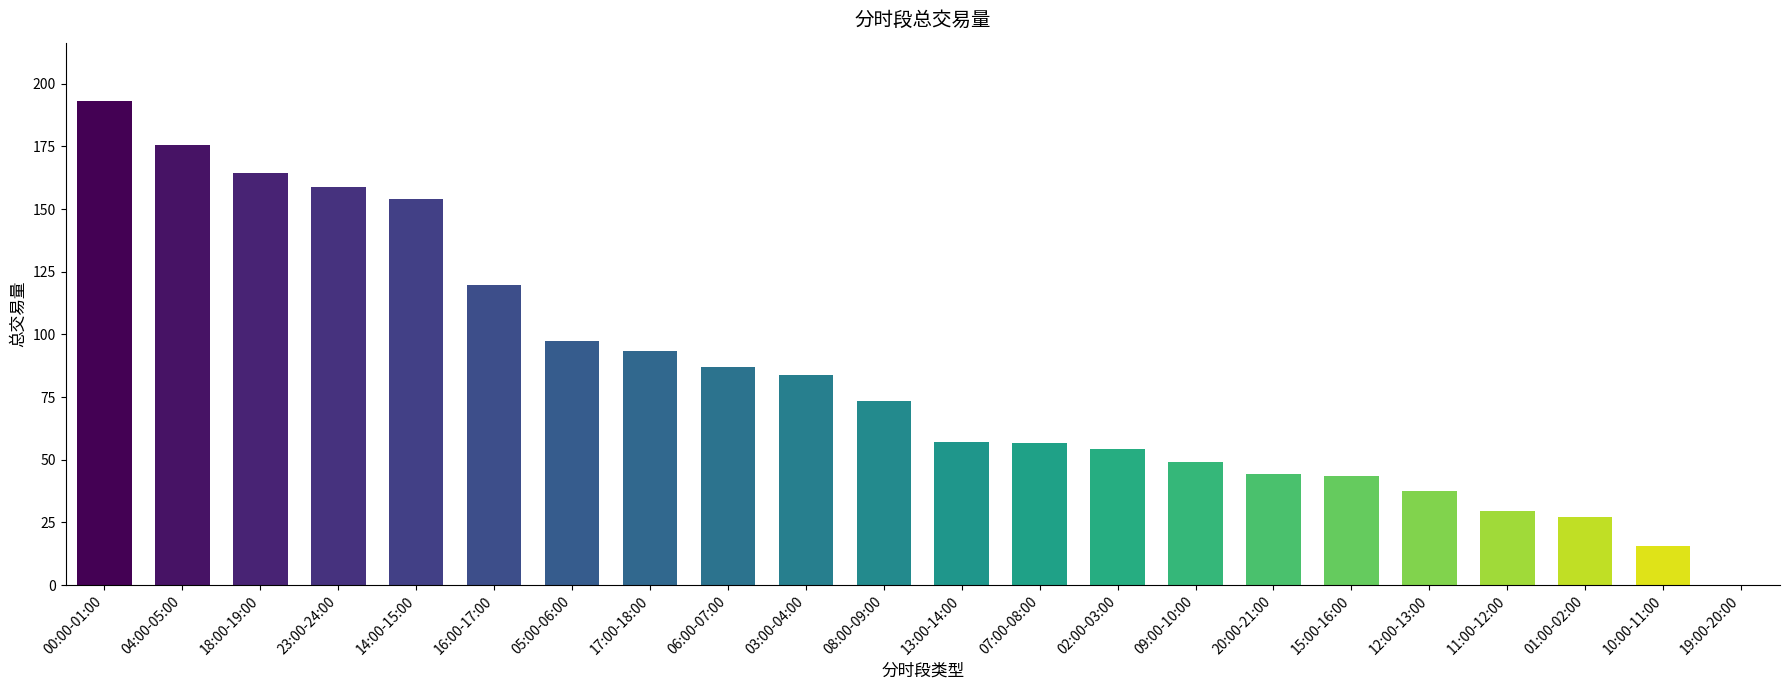

What is the greatest value displayed?

193.2